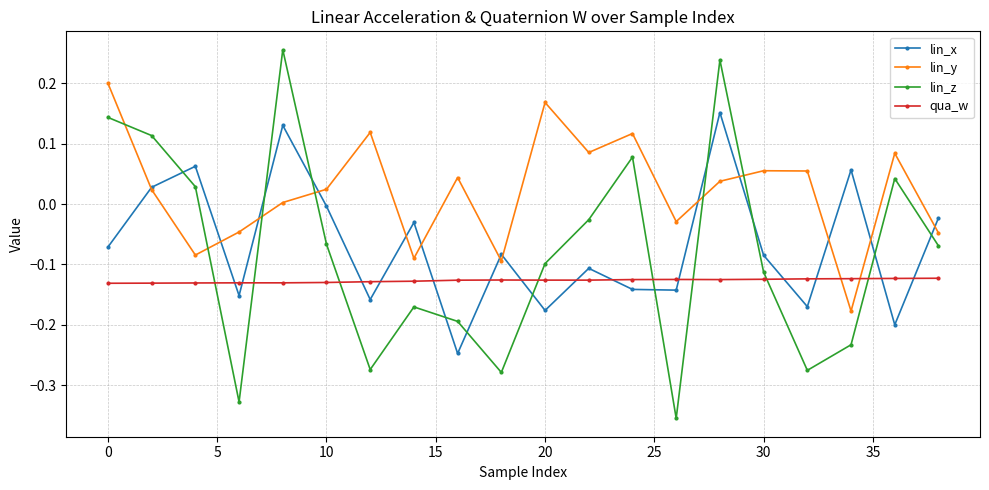

Rank the series by their maximum value, from highest to lowest.

lin_z, lin_y, lin_x, qua_w